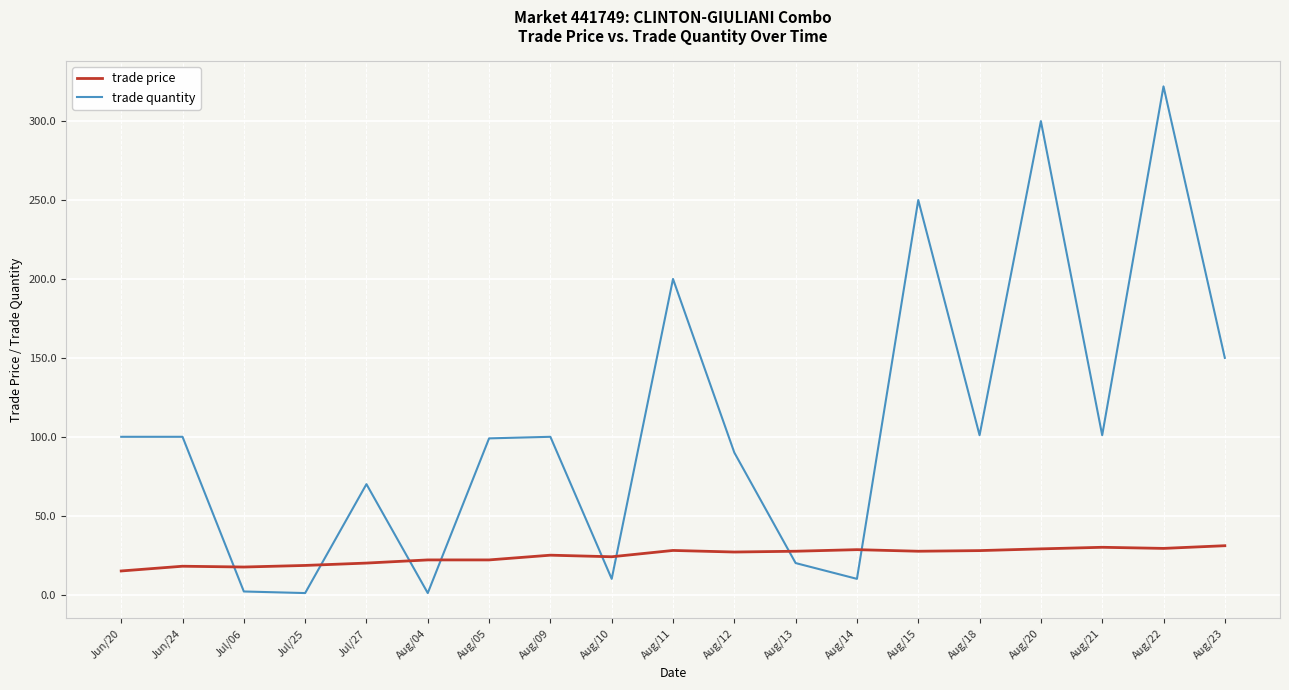

What is the highest value of the trade price series?

31.0